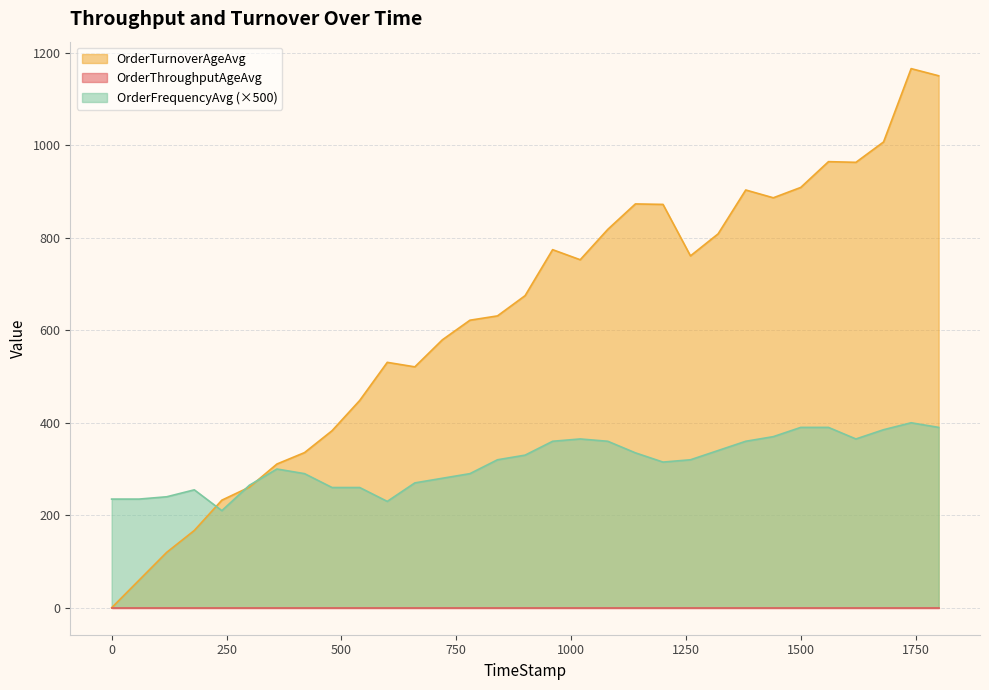

Which series has the largest total across all categories?

OrderTurnoverAgeAvg